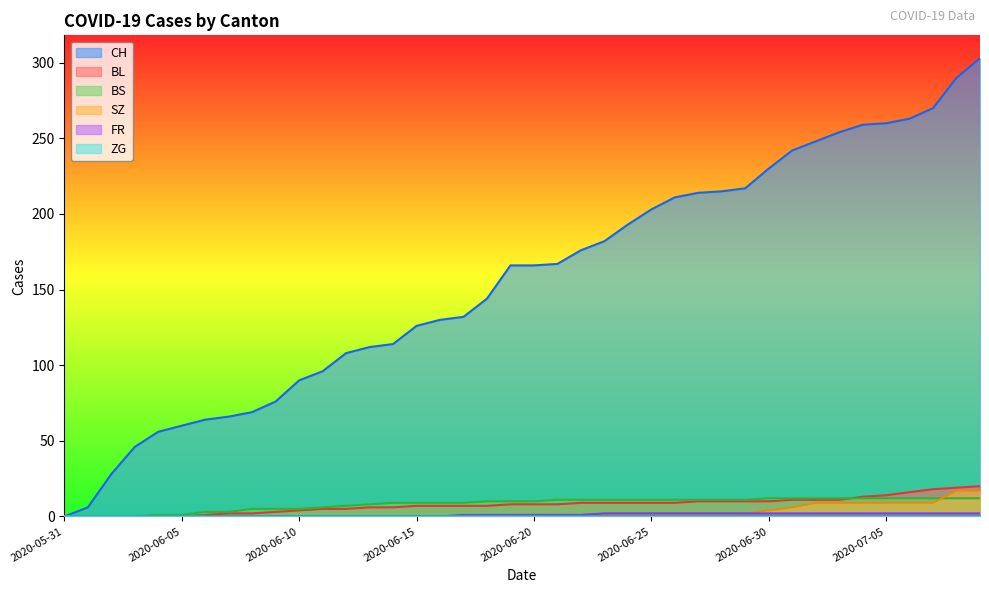

Rank the series by their maximum value, from highest to lowest.

CH, BL, SZ, BS, FR